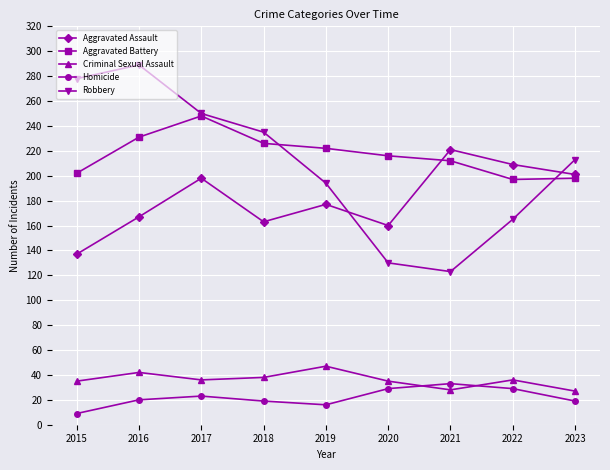

What is the difference between the highest and lowest values at 2016?

269